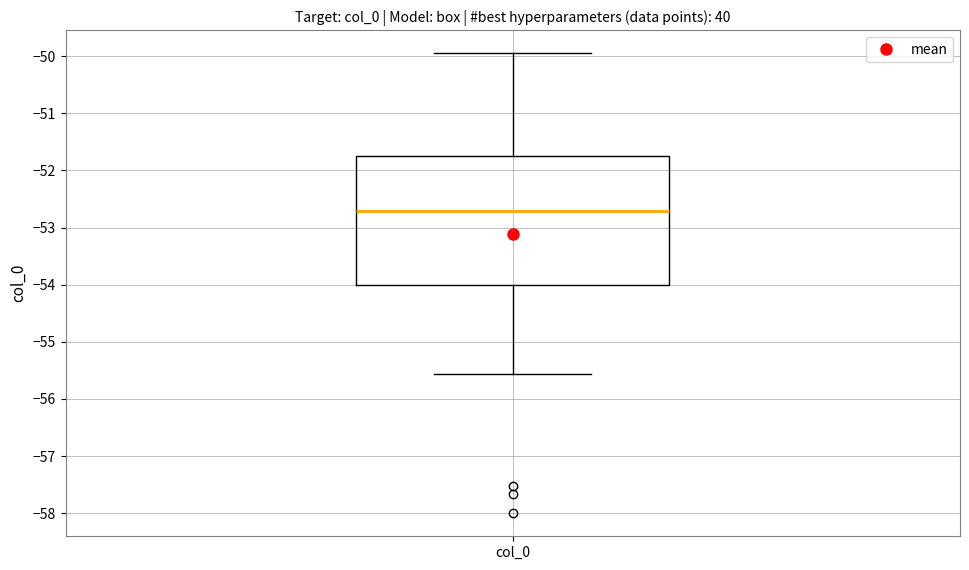

Read this box plot against the y-axis: the position of the median line, the range covered by the box, and the ends of both whiskers. The values are not printed on the chart, so give them approximately, as read against the axis.

median -52.7, box -54.0 to -51.8, whiskers -55.6 to -50.0